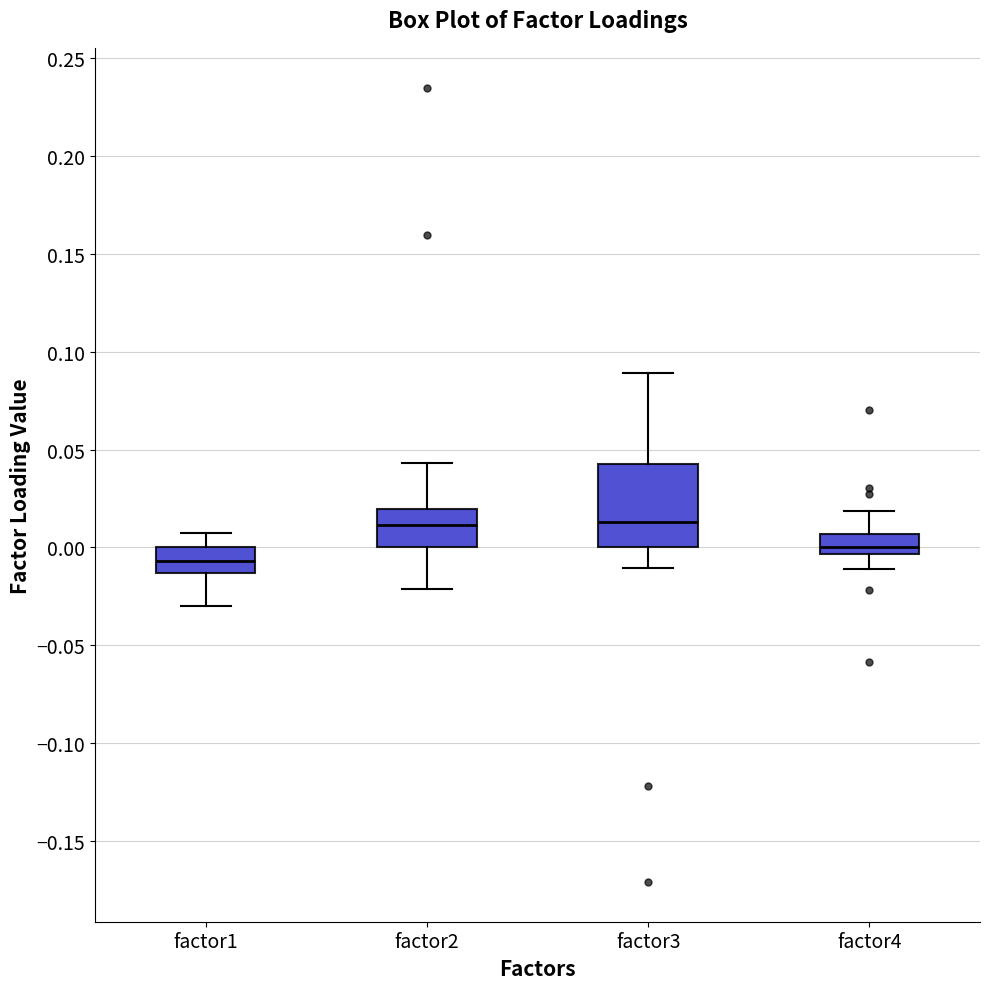

Comparing the boxes themselves (not the whiskers), which one is the tallest?

factor3